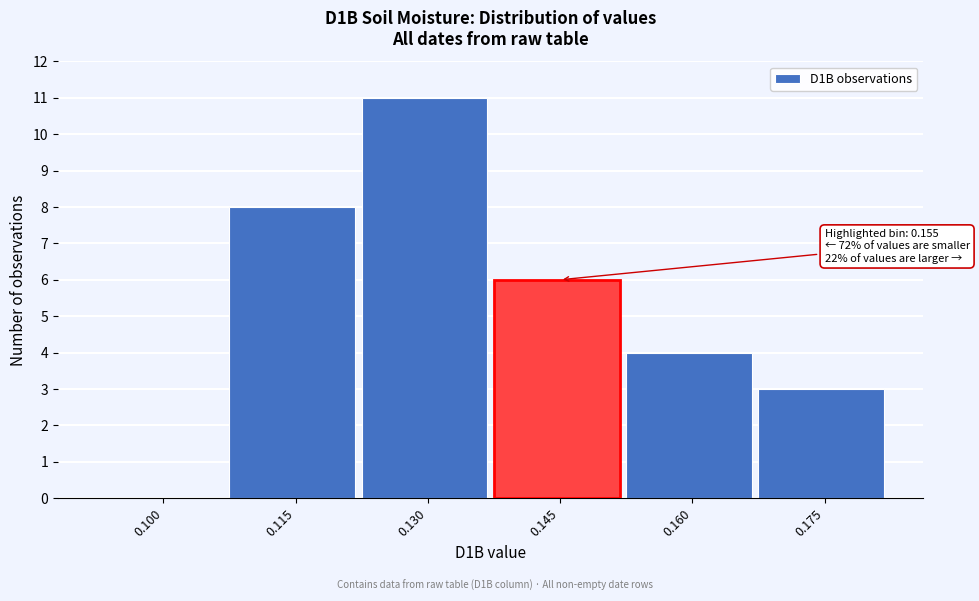

Reading right to left, transcribe all the data shown in this chart.

0.175=3	0.160=4	0.145=6	0.130=11	0.115=8	0.100=0